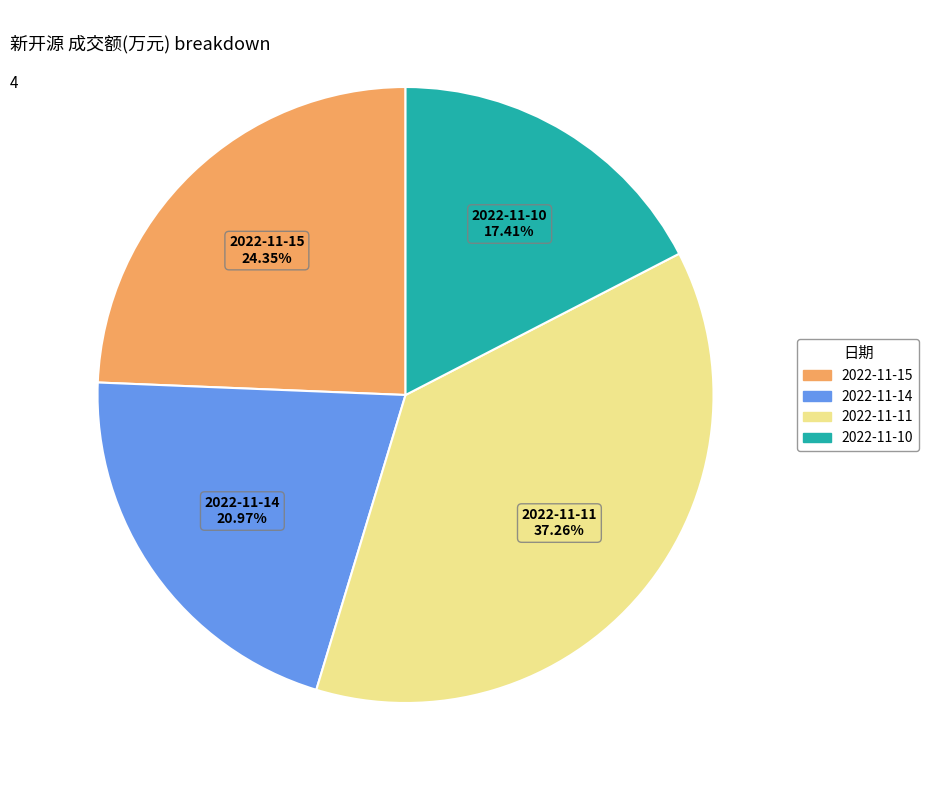

How many slices are in this pie chart?

4